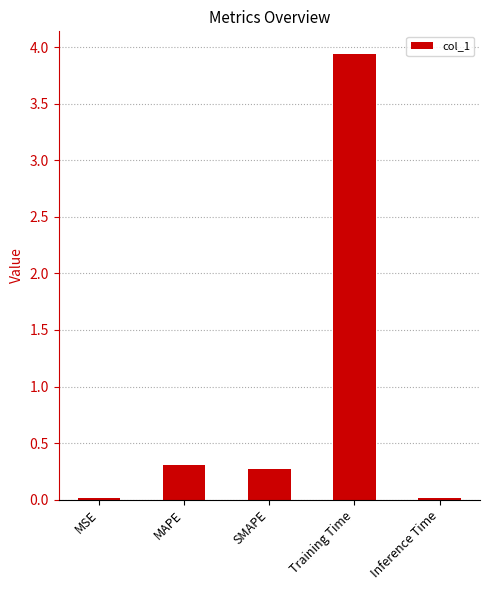

The value at SMAPE is 0.1. True or false?

False